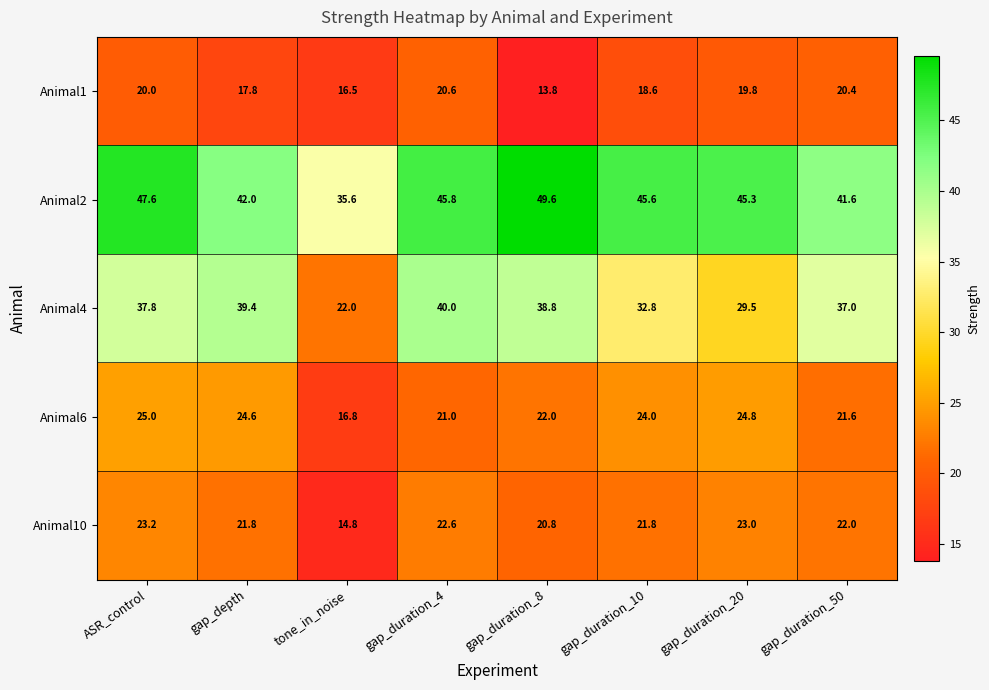

How many values in the Animal10 series are below 22?

4